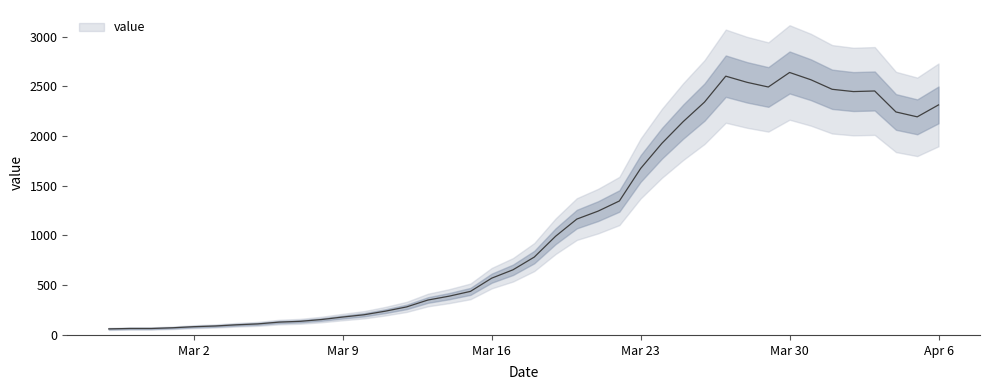

Reading right to left, list all the values displayed in this chart.

2313	2193	2242	2453	2447	2470	2566	2639	2493	2540	2602	2341	2145	1927	1674	1347	1245	1165	992	783	655	571	438	390	351	282	239	203	180	155	137	129	111	102	90	83	72	65	65	61